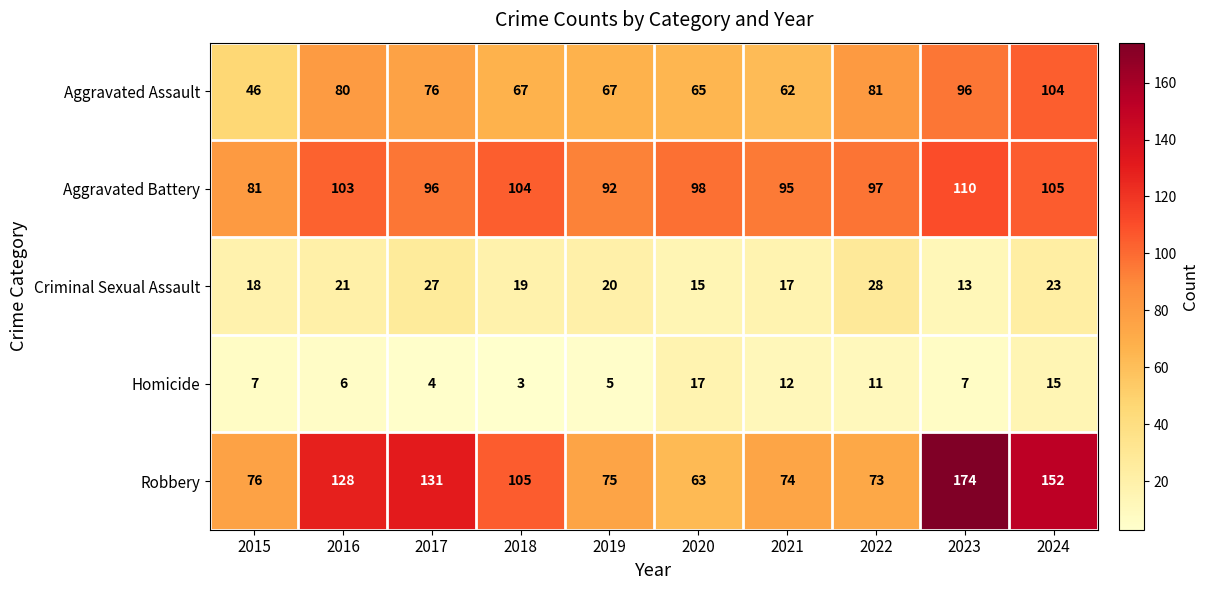

Which series has the largest total across all categories?

Robbery